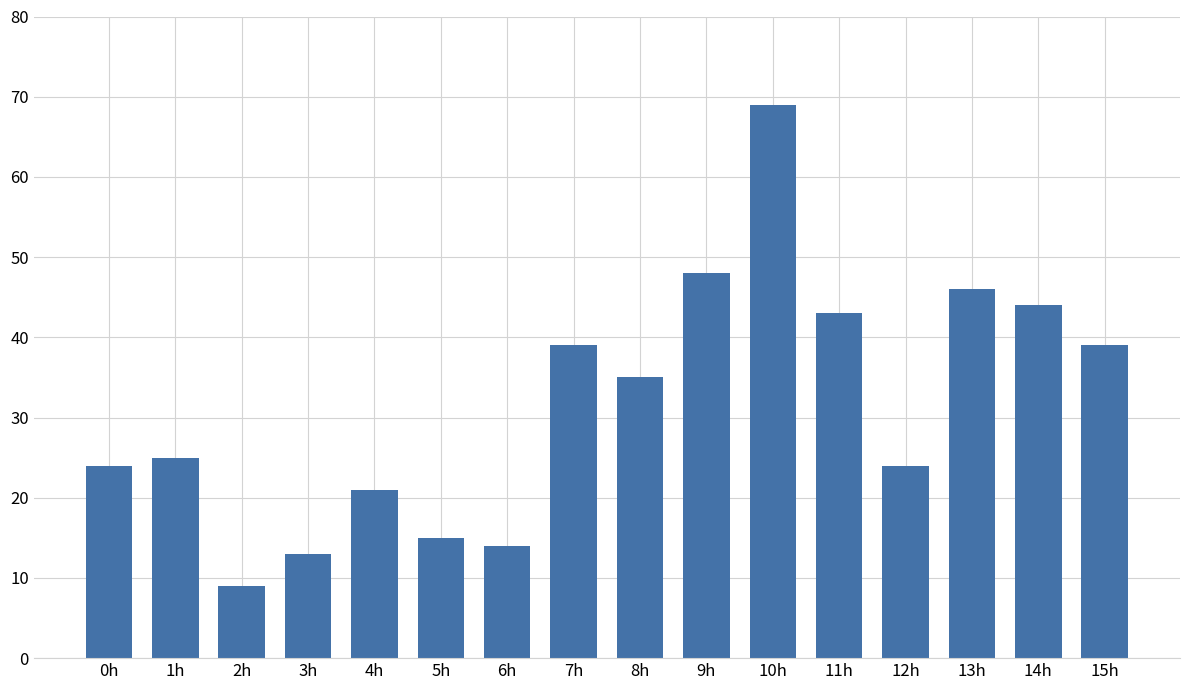

Which category has the highest value across all series?

10h